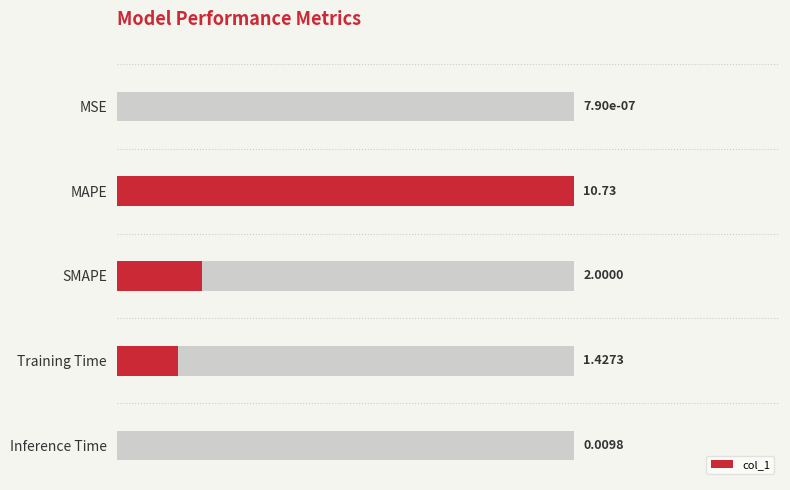

List the labels in order of value, largest first.

MAPE, SMAPE, Training Time, Inference Time, MSE